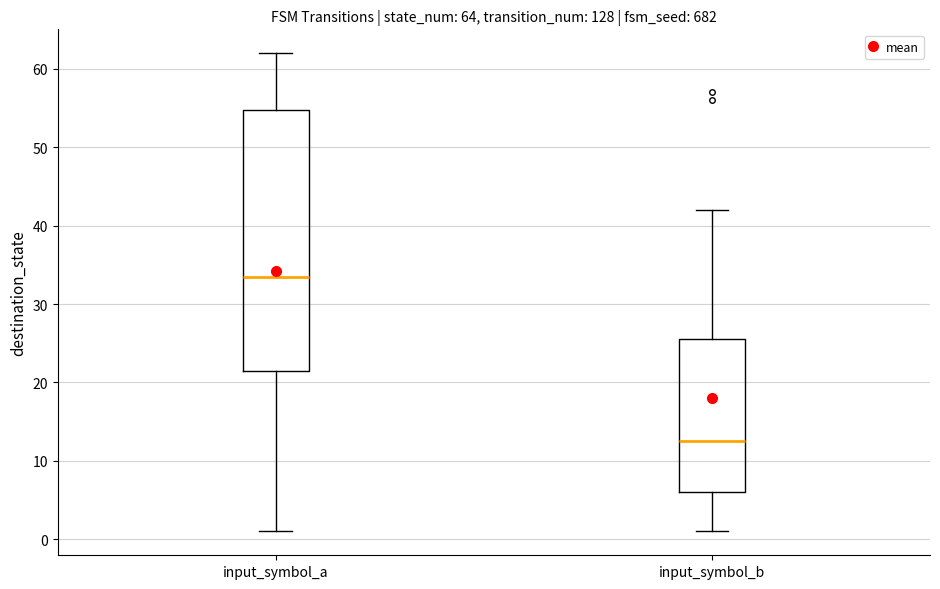

Which box is the tallest, from its lower edge to its upper edge?

input_symbol_a